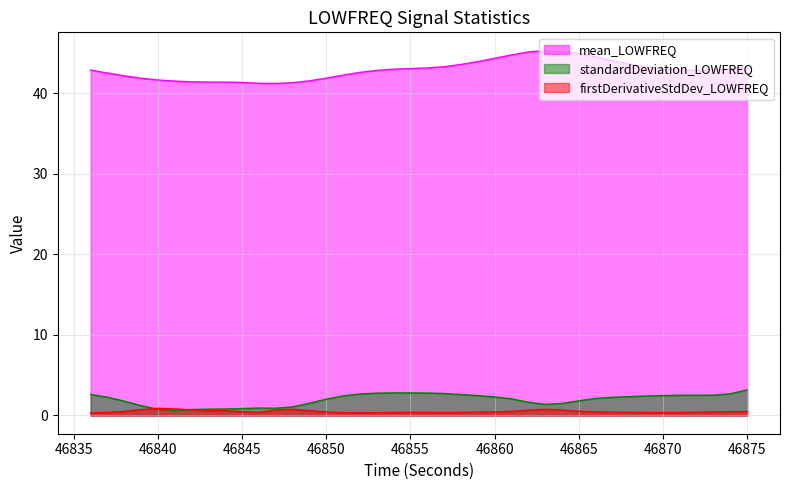

At which category does firstDerivativeStdDev_LOWFREQ reach its first local peak?

46840